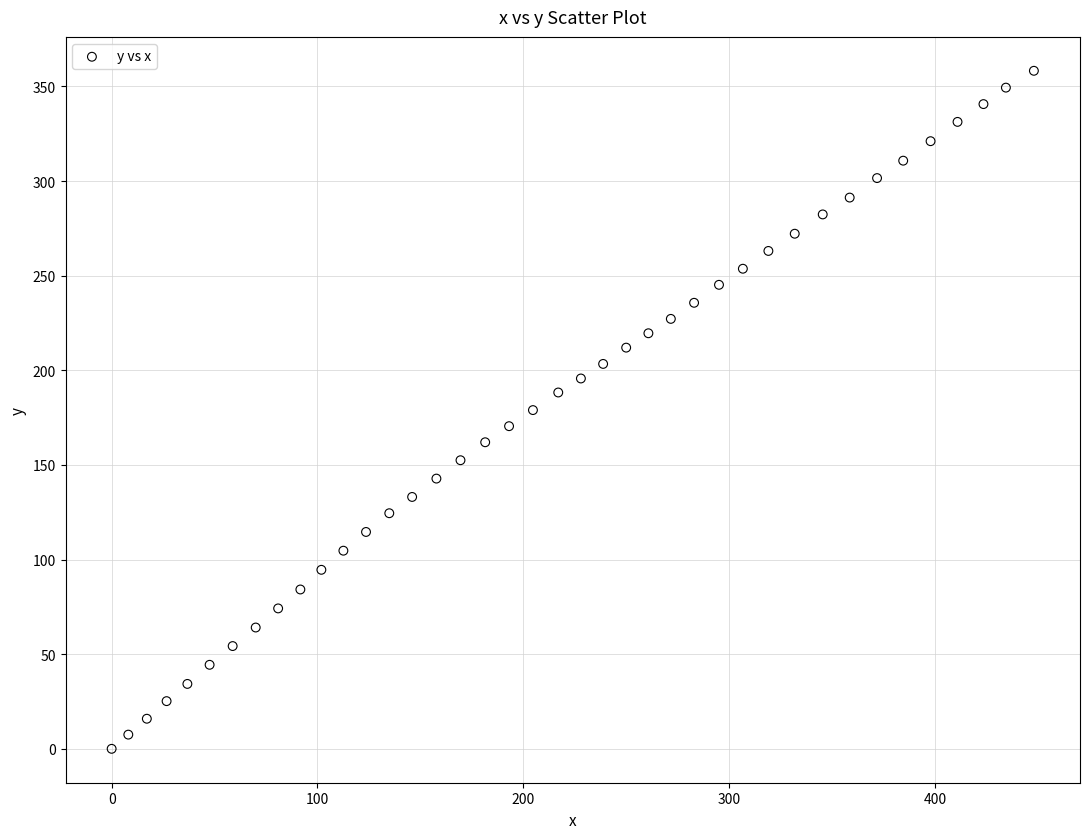

What is the range of Y values (max minus min)?

358.3